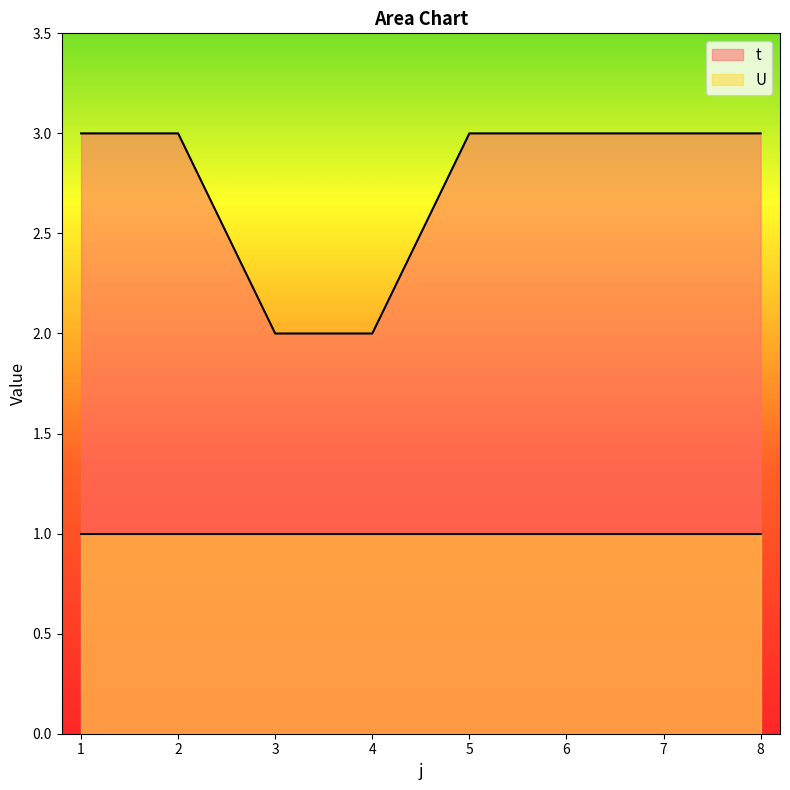

Which has a higher value, 3 or 5?

5